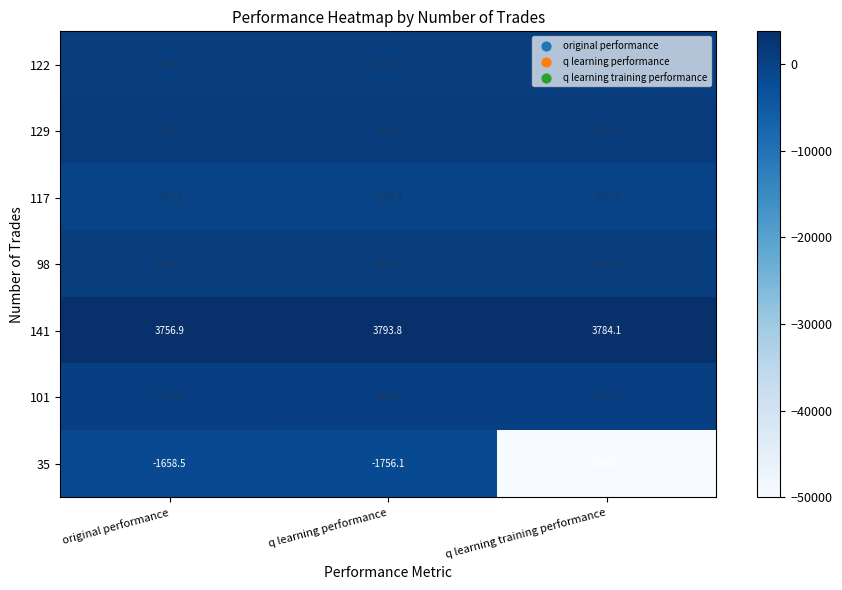

What is the average value of the 141 series?

3778.3